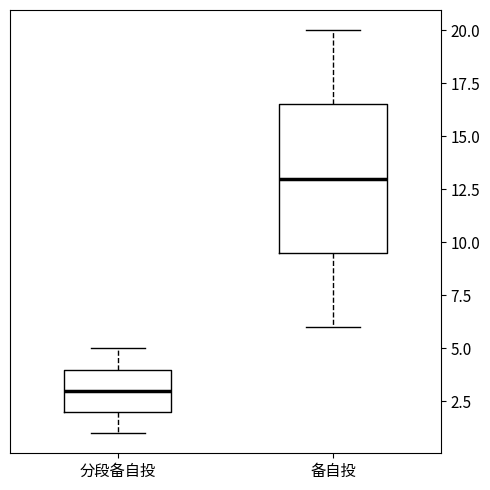

Comparing the boxes themselves (not the whiskers), which one is the tallest?

备自投